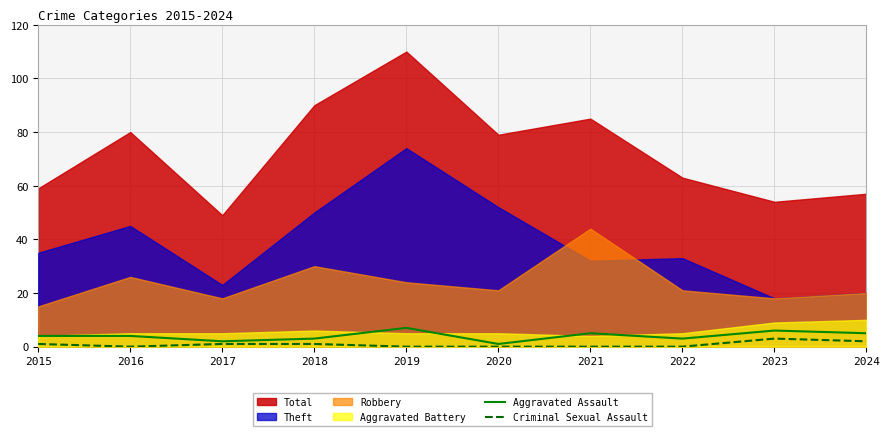

True or false: Criminal Sexual Assault has more than 0 interior local peaks.

True